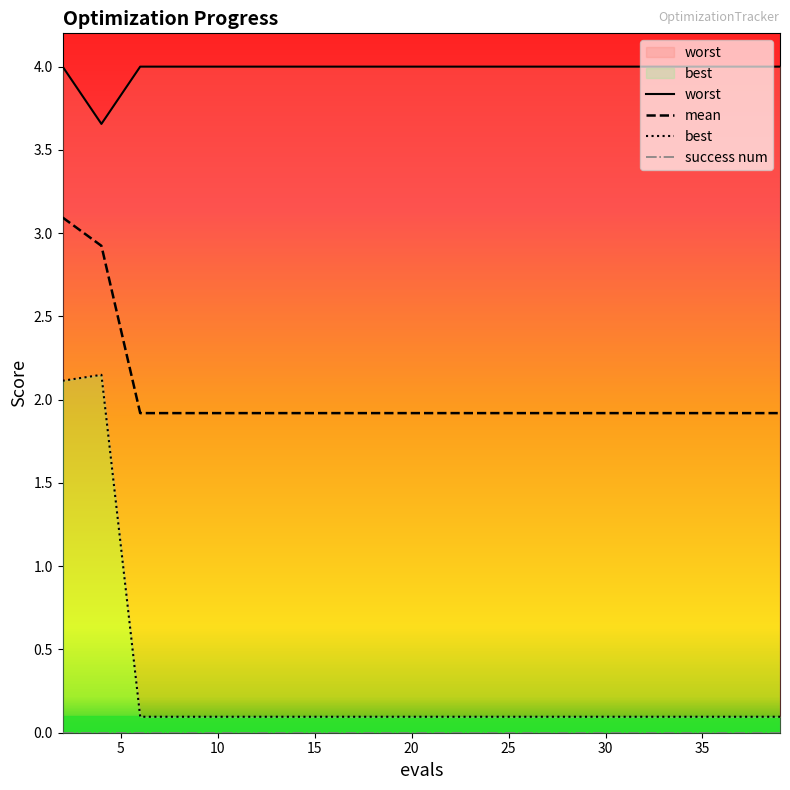

What is the total value across all series at 15?

6.0